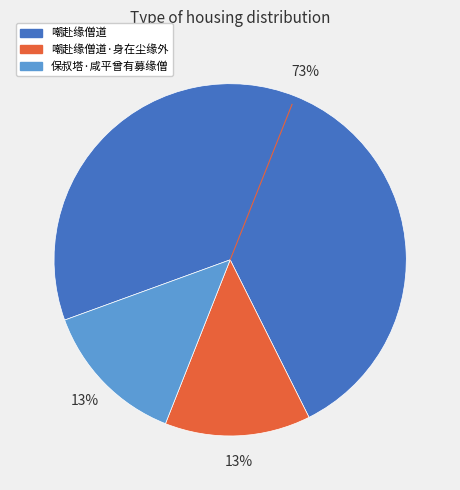

Is there a majority slice in this chart?

Yes